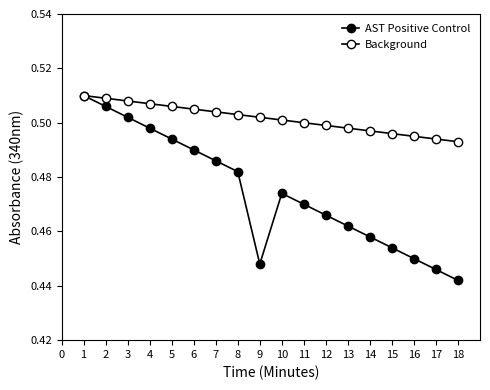

List the series in order of their peak value, highest first.

AST Positive Control, Background